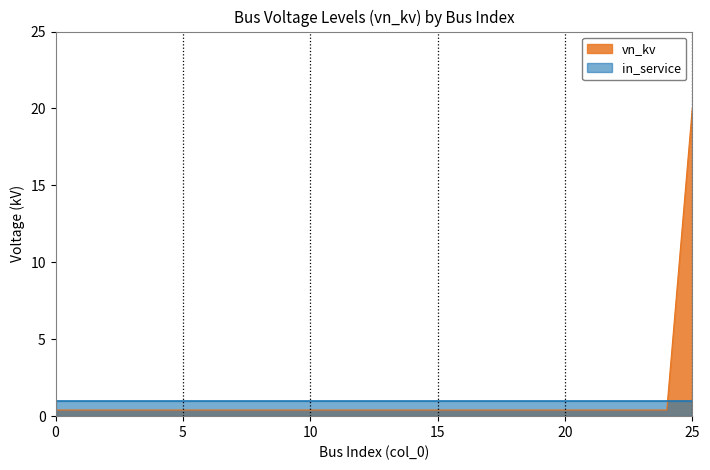

How many lines are shown in the chart?

2